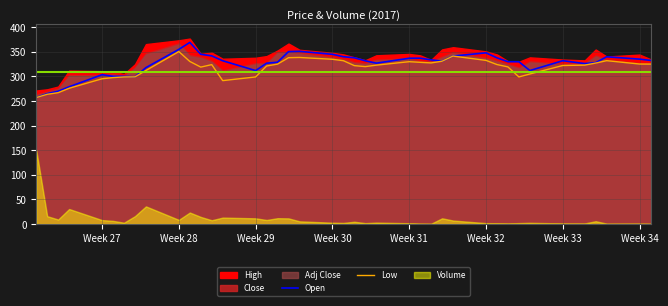

The Low series shows 299.0 at Week 29. True or false?

True